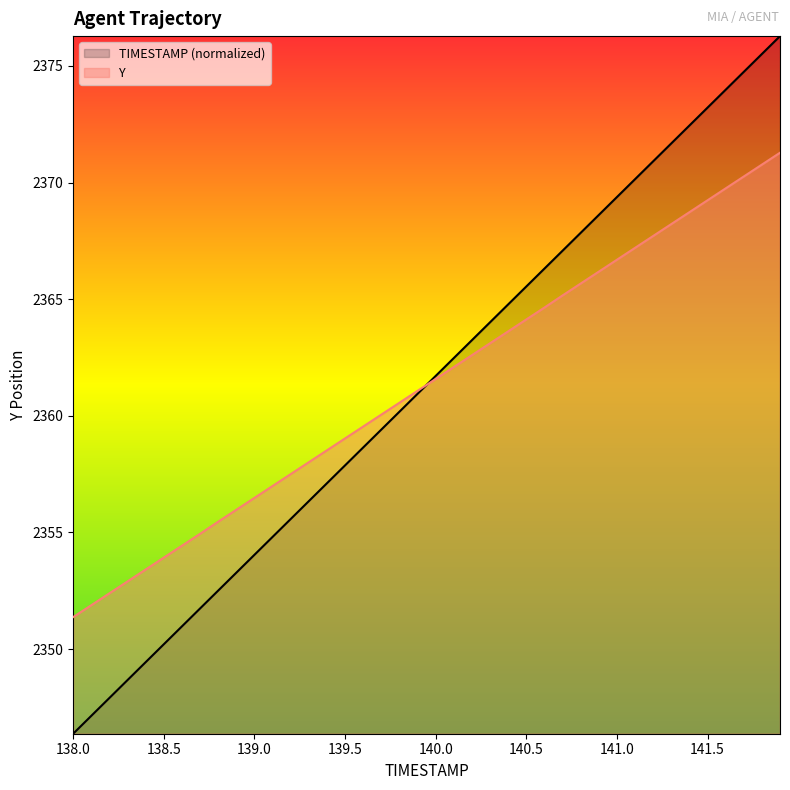

After their last crossing, which series has the higher values: Y or TIMESTAMP?

TIMESTAMP